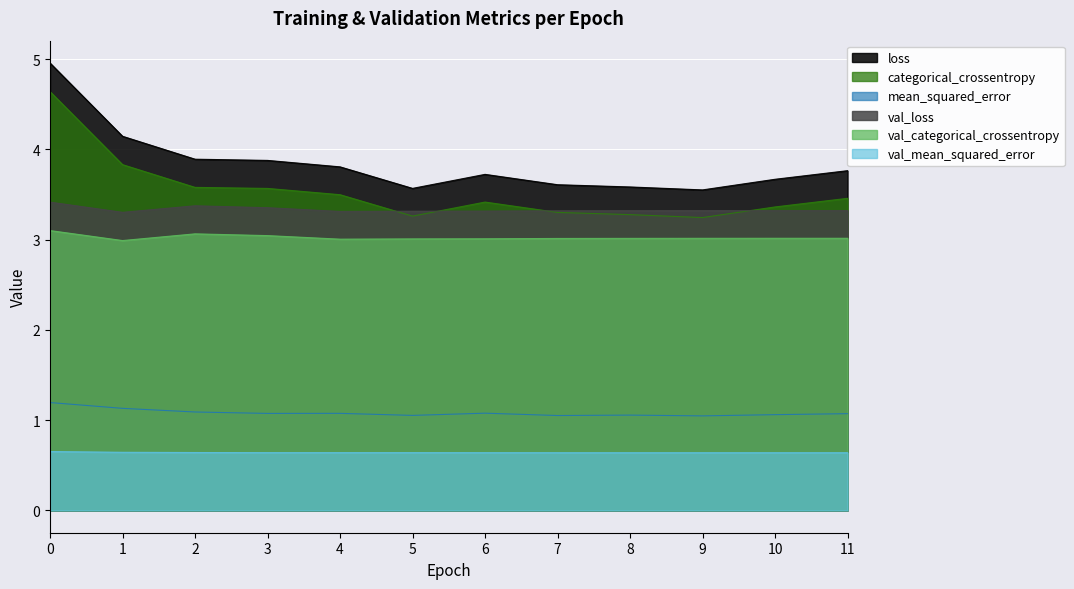

What are all the series names shown in the legend?

loss, categorical_crossentropy, mean_squared_error, val_loss, val_categorical_crossentropy, val_mean_squared_error